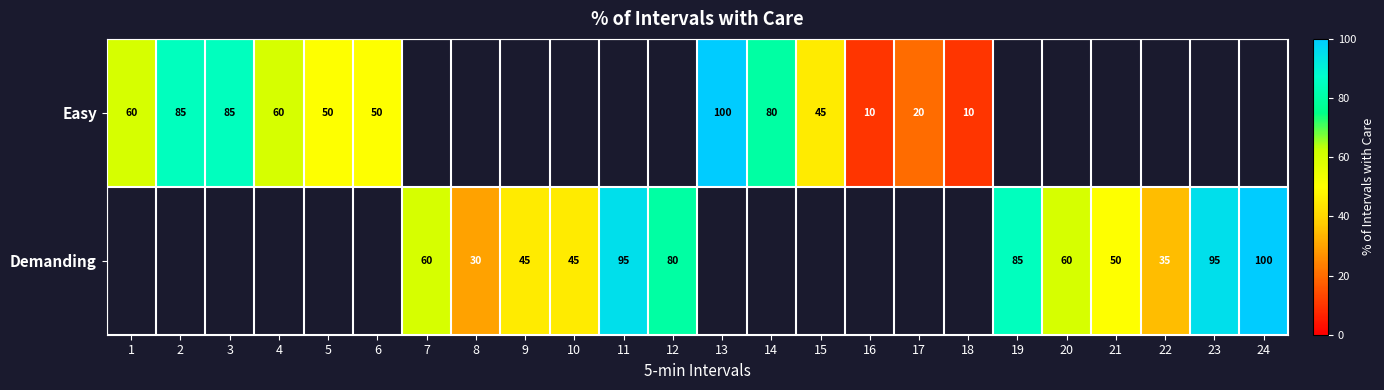

The Demanding series shows 35 at 22. True or false?

True